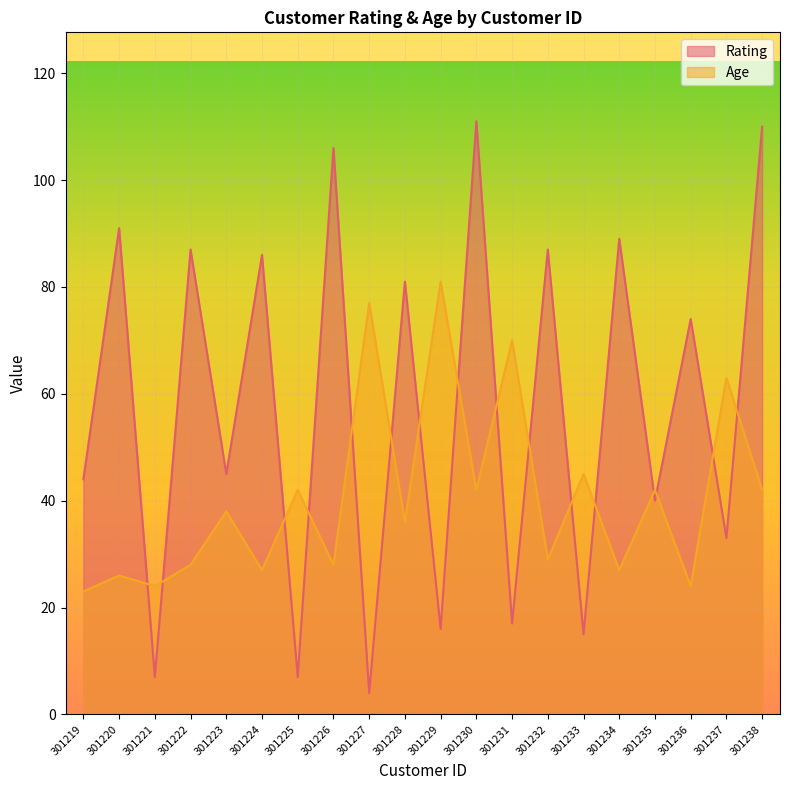

At which label is Age closest to 52?

301233